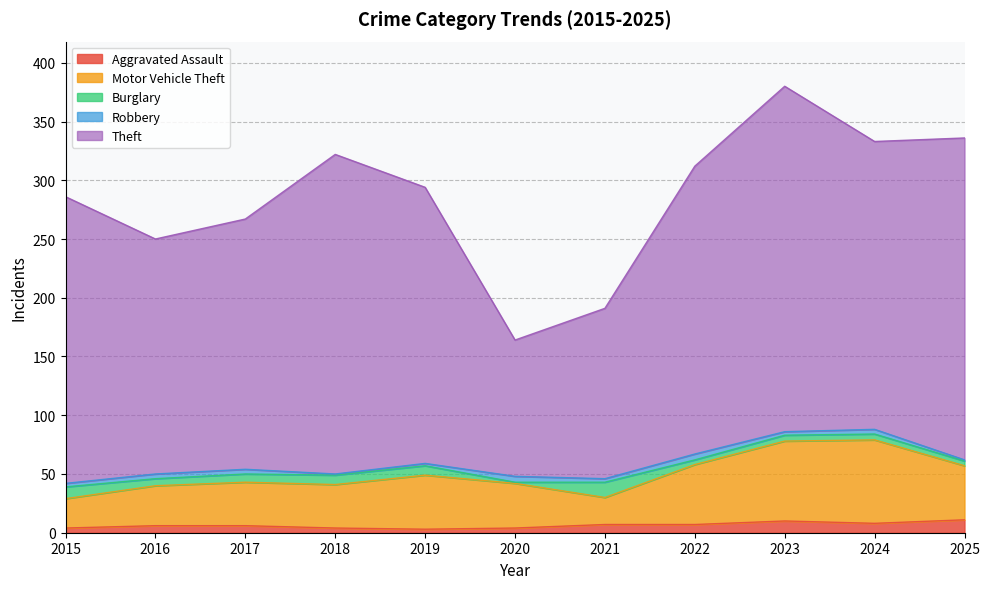

How many values in the Burglary series are below 6?

5